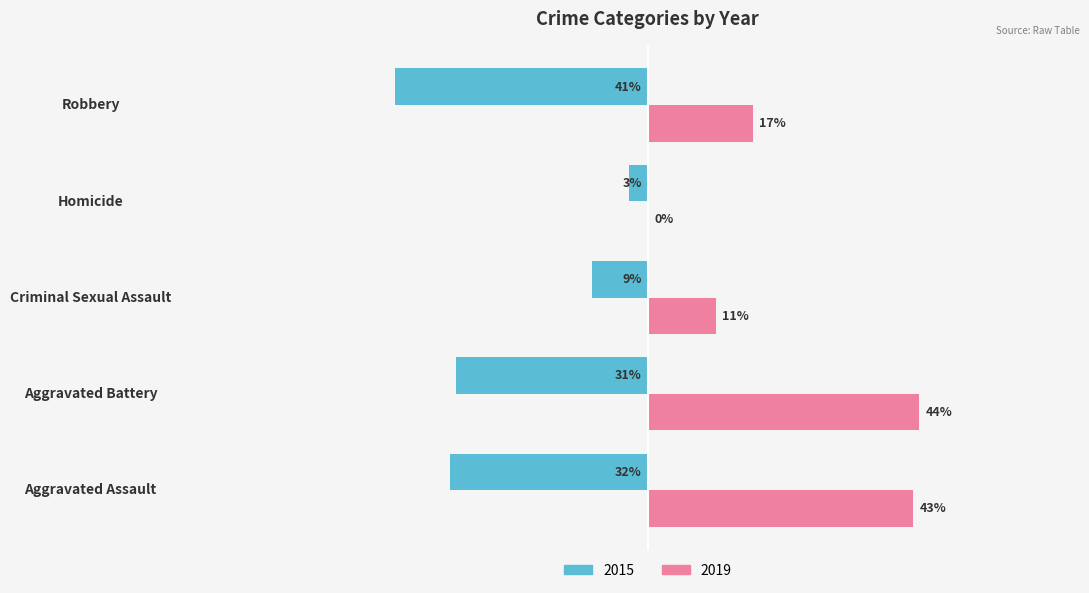

Which label corresponds to the largest value in the chart?

Aggravated Battery